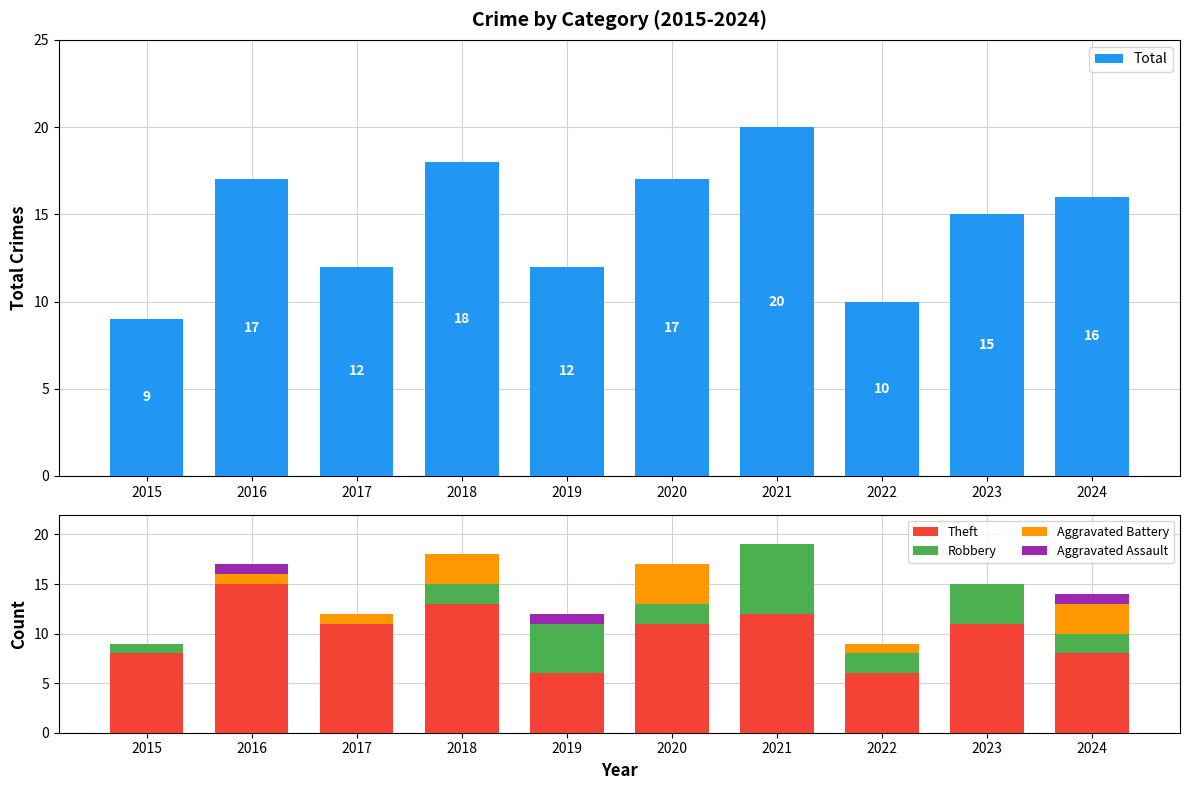

At how many categories does at least one series exceed 6?

10